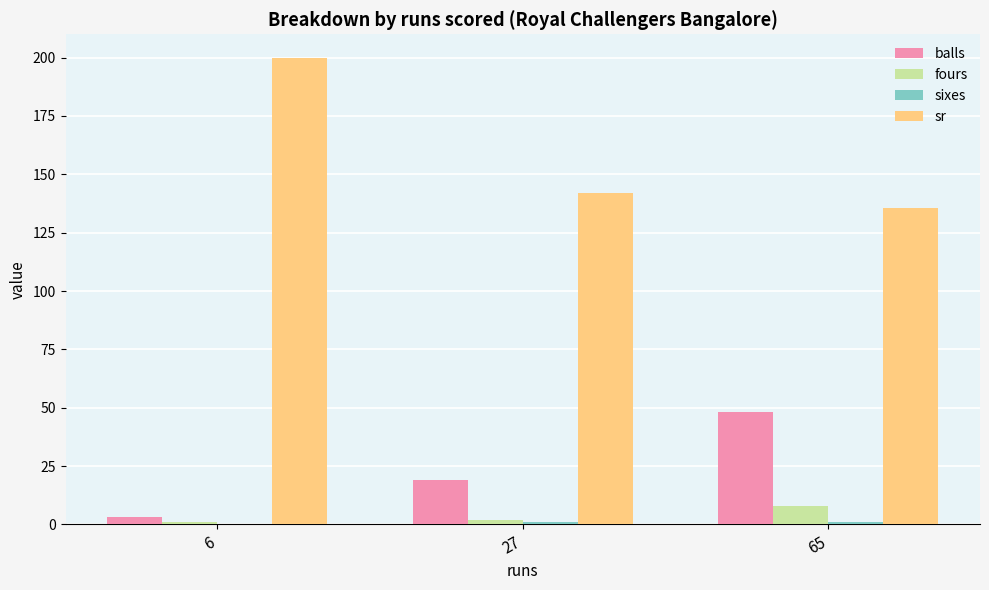

Where is balls nearest to the value 25?

27